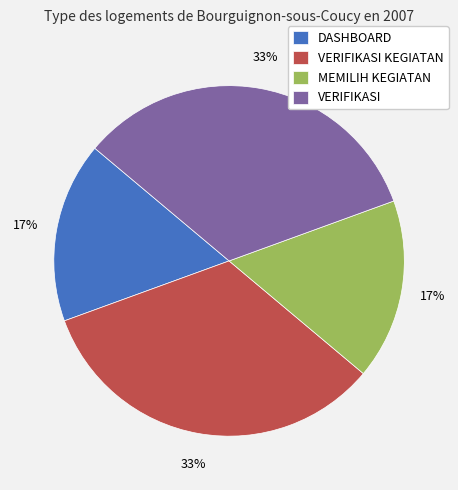

Is there any slice that represents more than half of the pie?

No